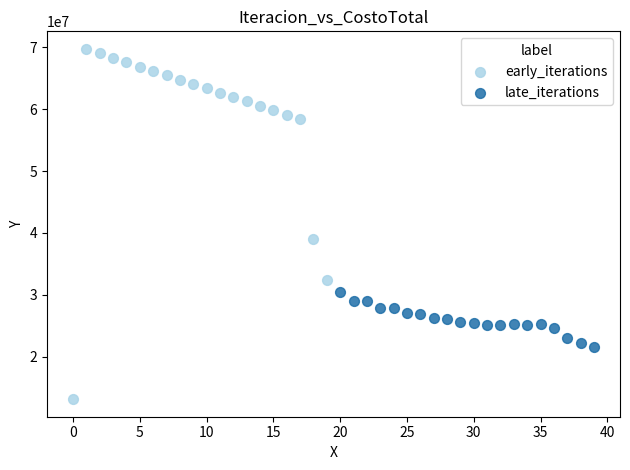

Which series contains the lowest Y value?

early_iterations